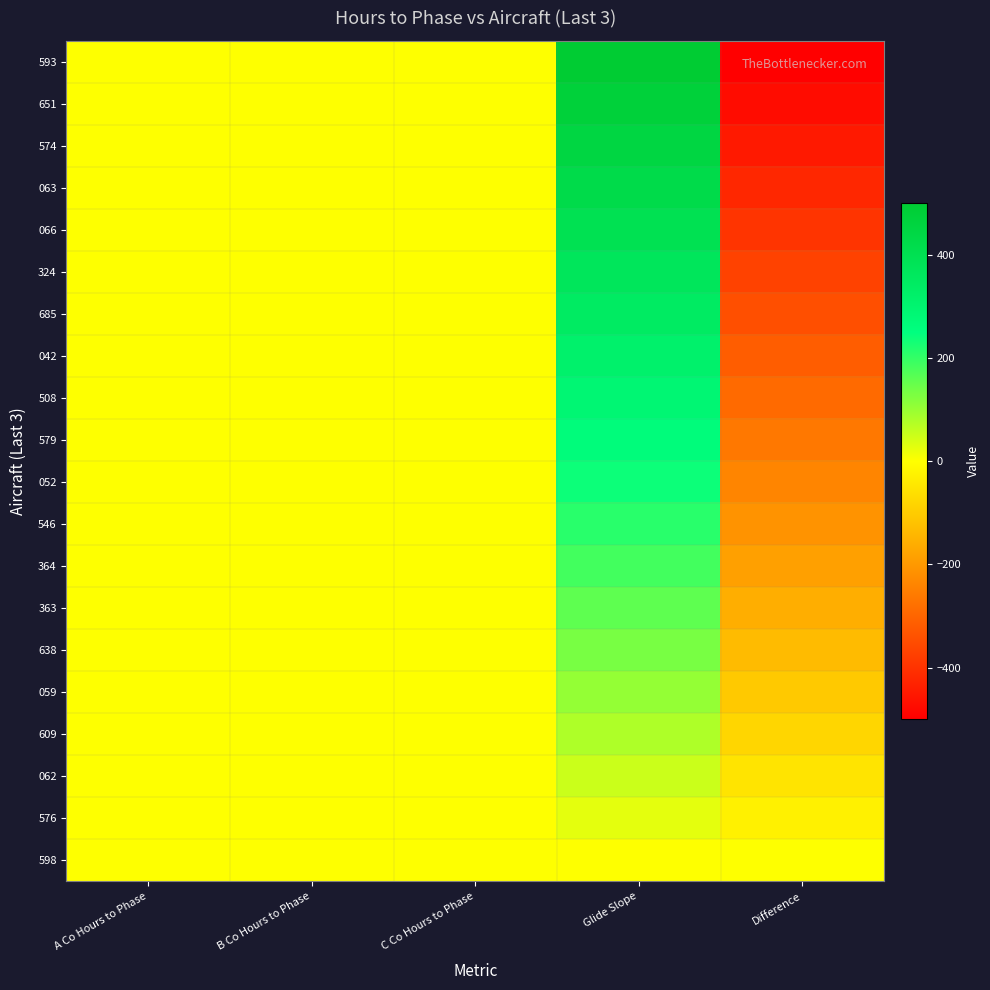

Rank the series by their maximum value, from lowest to highest.

598, 576, 062, 609, 059, 638, 363, 364, 546, 052, 579, 508, 042, 685, 324, 066, 063, 574, 651, 593